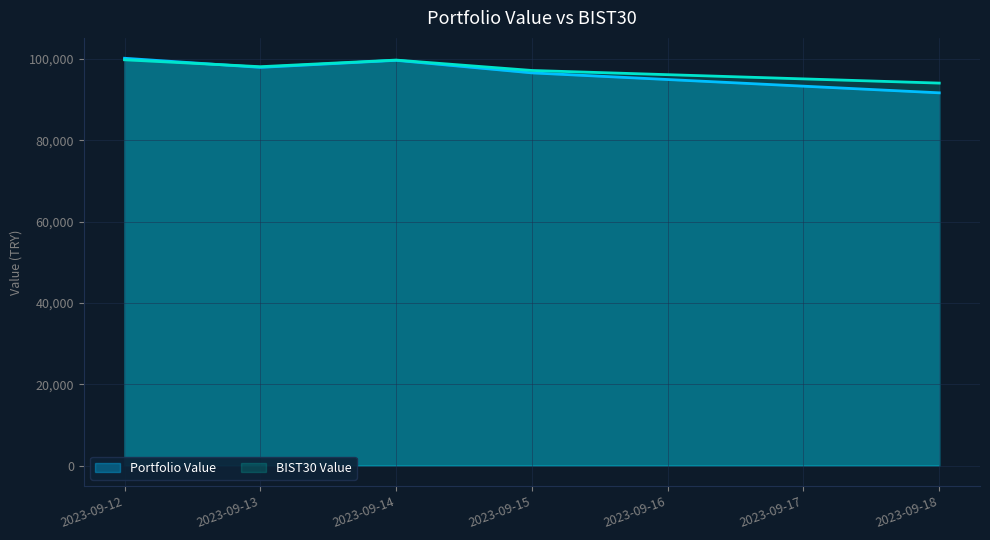

Between which two adjacent categories do BIST30 Value and Portfolio Value first intersect?

2023-09-12 and 2023-09-13